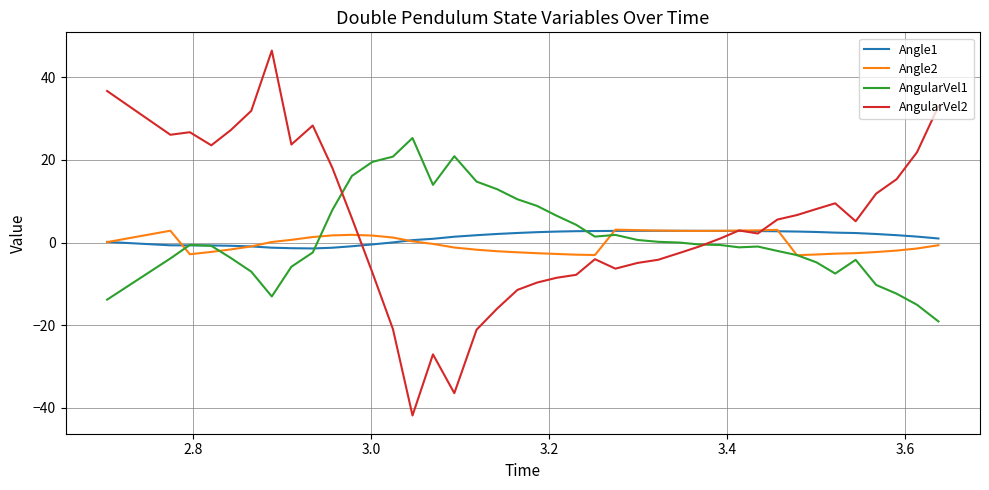

Which series has the widest spread of values?

AngularVel2